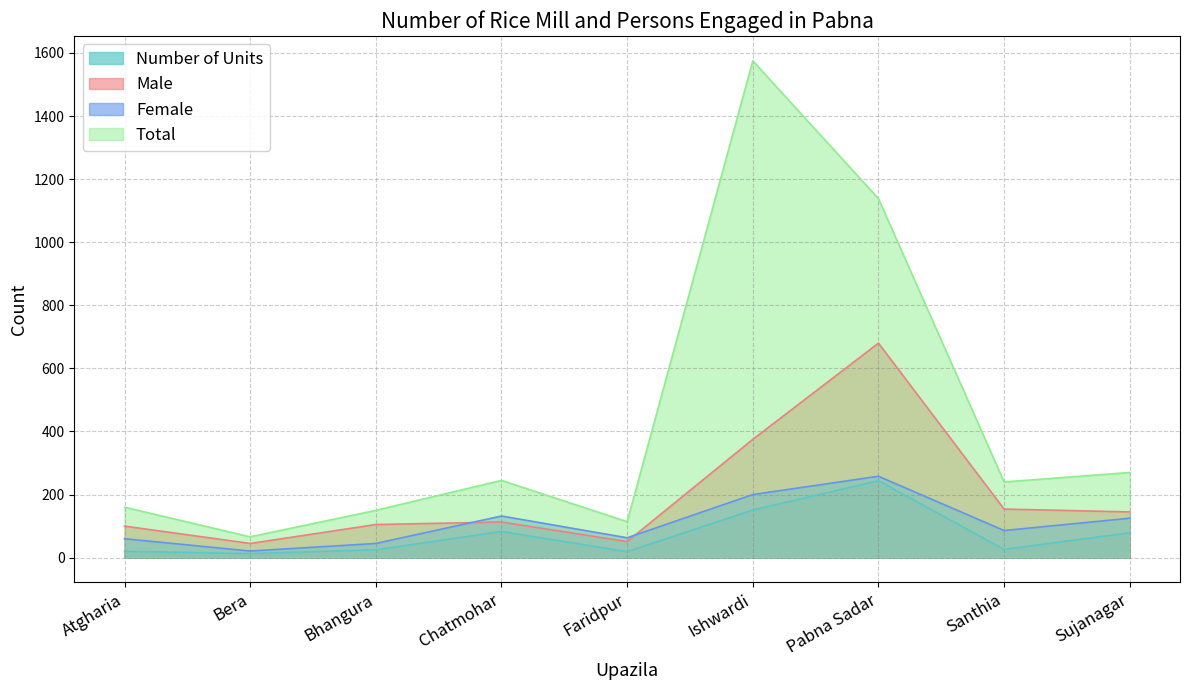

What is the average value of the Male series?

196